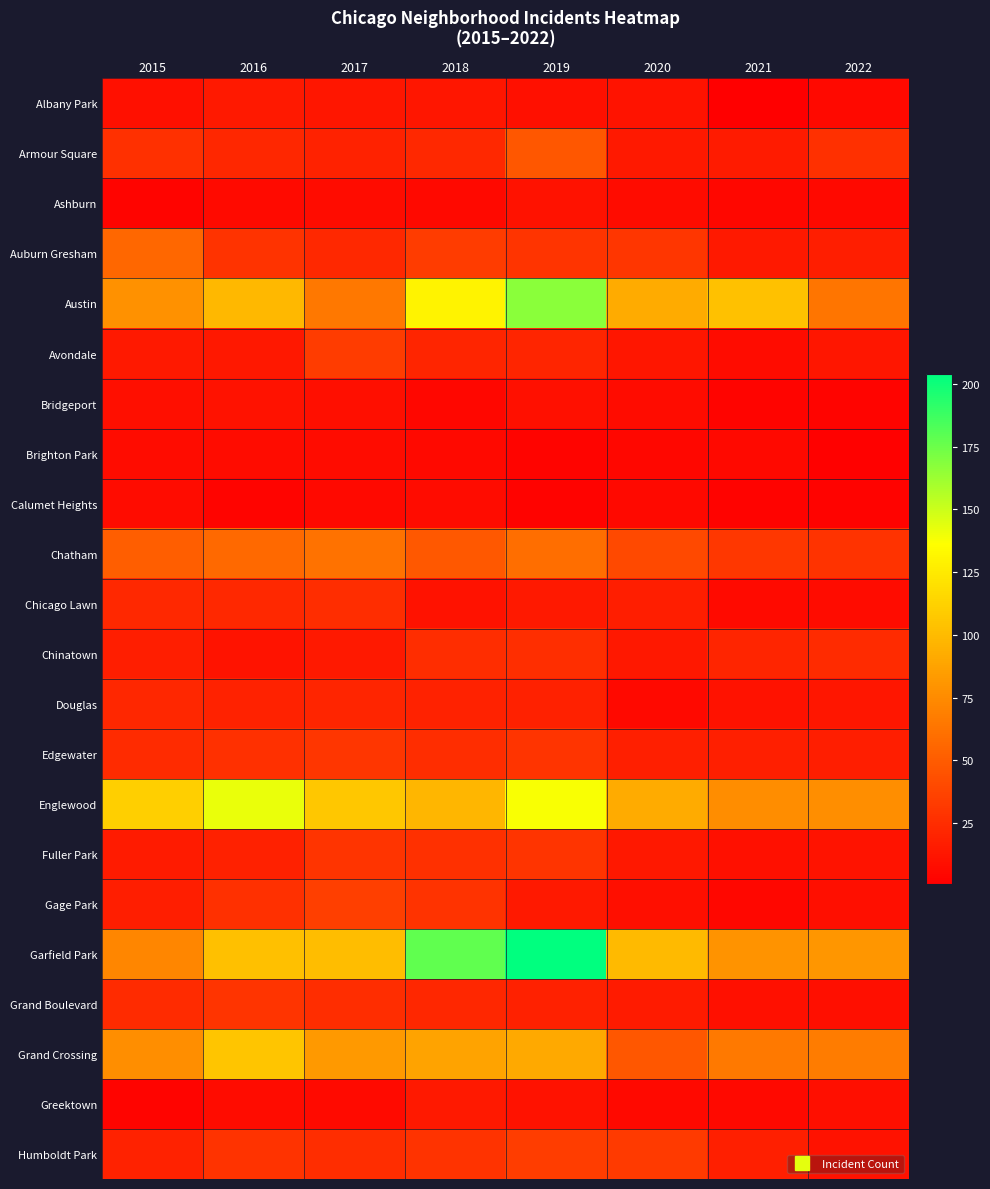

How many series are shown in this chart?

22